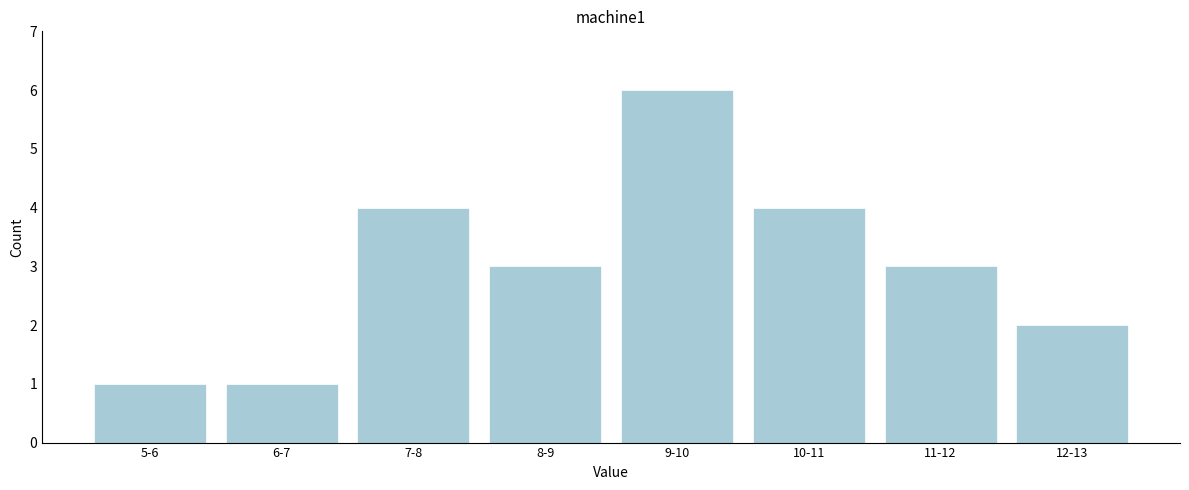

Reading left to right, list all the values displayed in this chart.

1	1	4	3	6	4	3	2